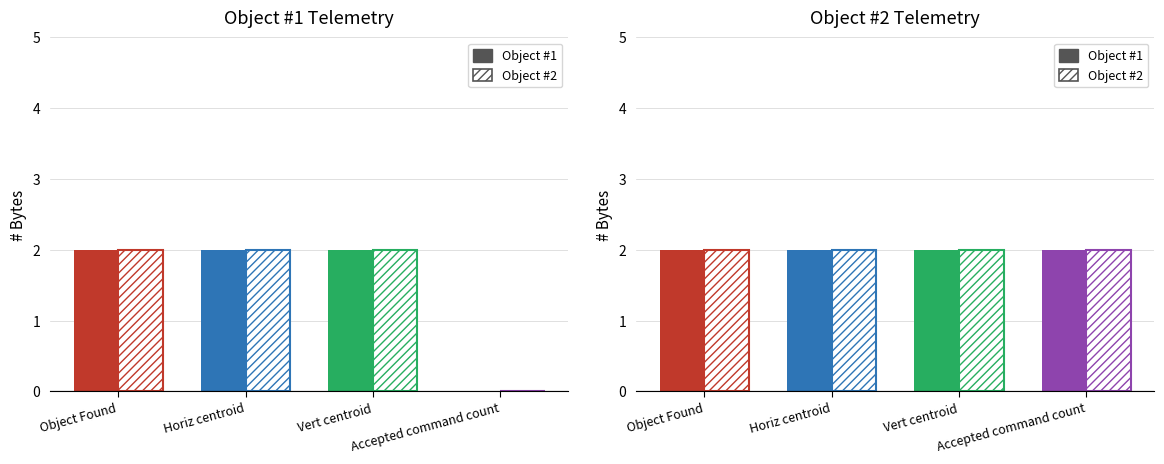

Is it true that Object #2 equals 2 at Accepted command count?

True